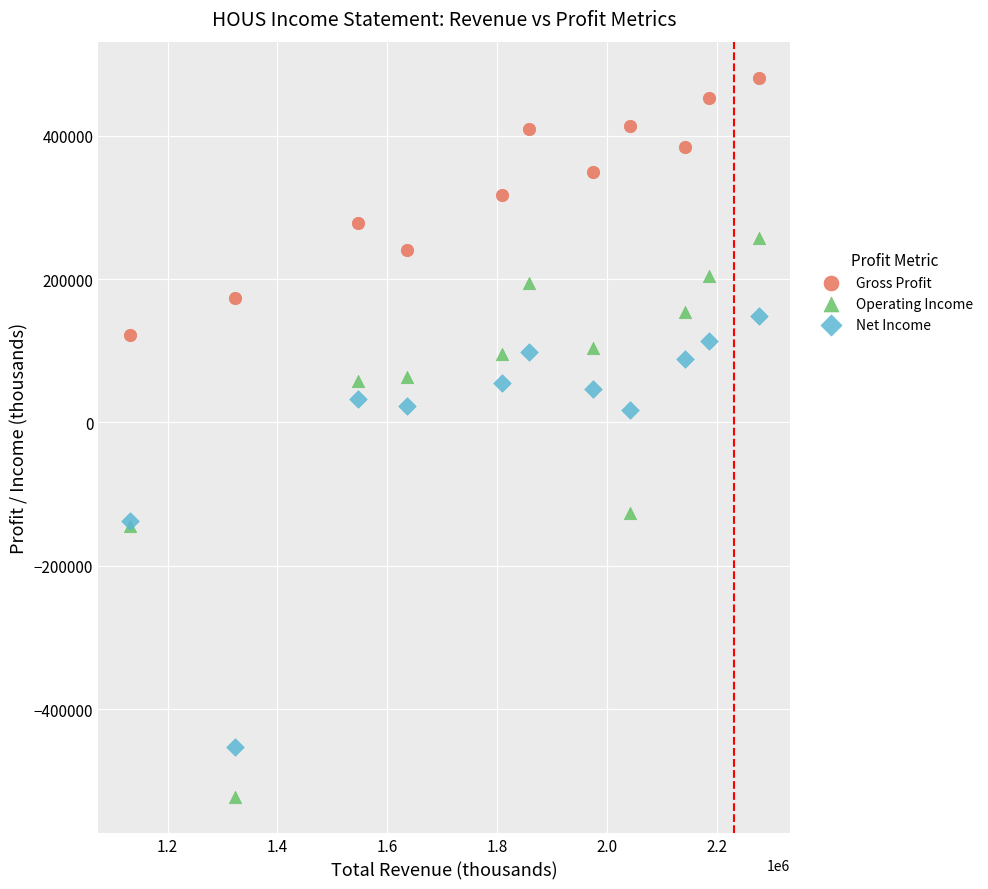

What is the X range (max minus min) for the scatter plot?

1145000